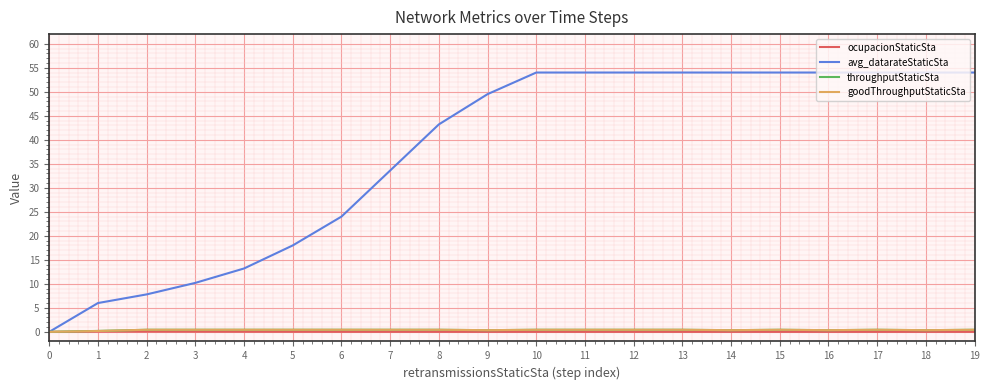

Is it true that ocupacionStaticSta equals 0.0 at 9?

True